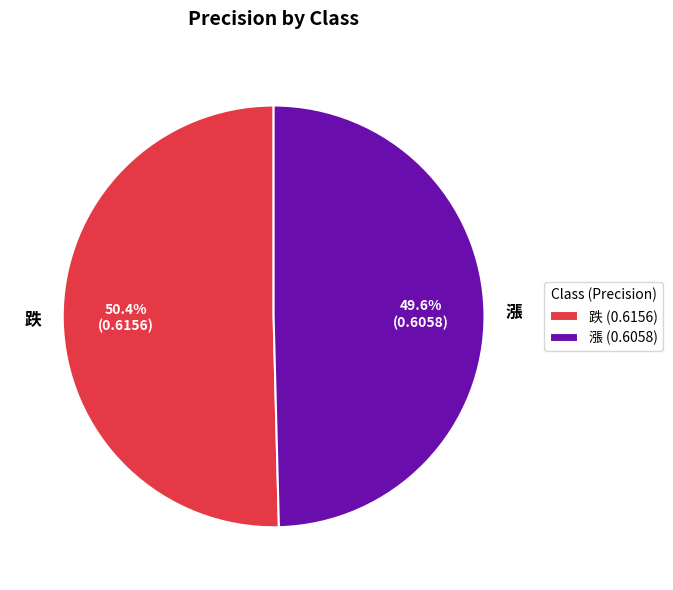

Count the number of slices in the pie.

2